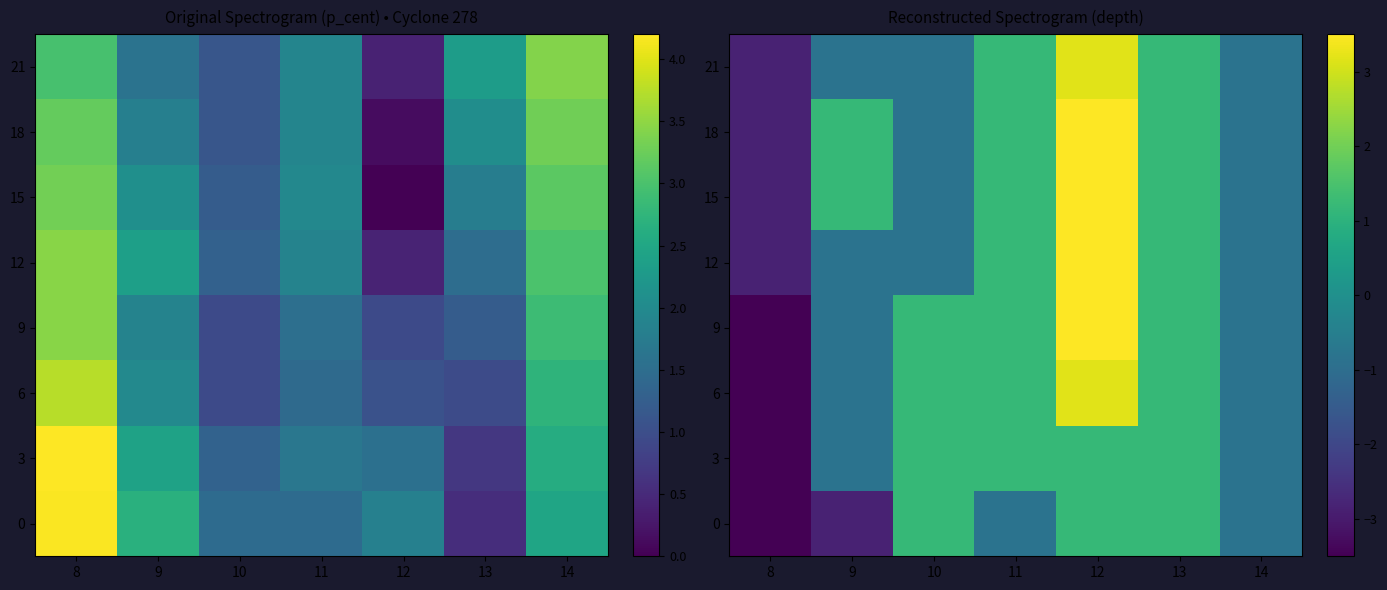

At which category is the sum across all series the highest?

12